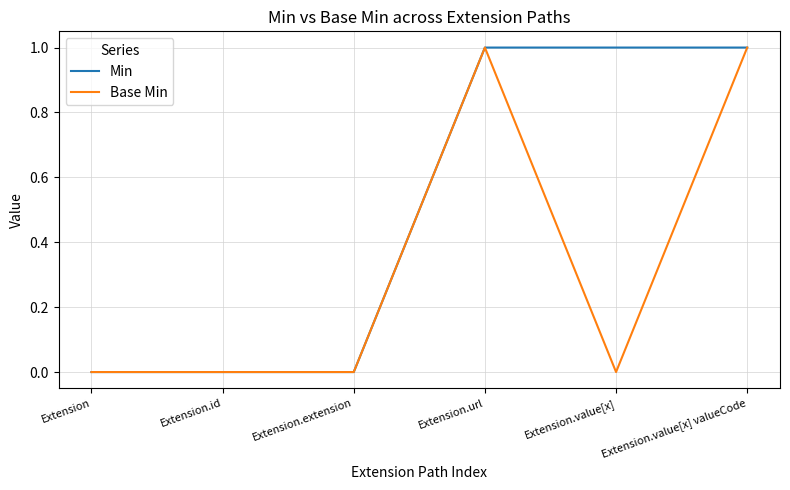

True or false: Base Min has a value of 0 at Extension.id.

True